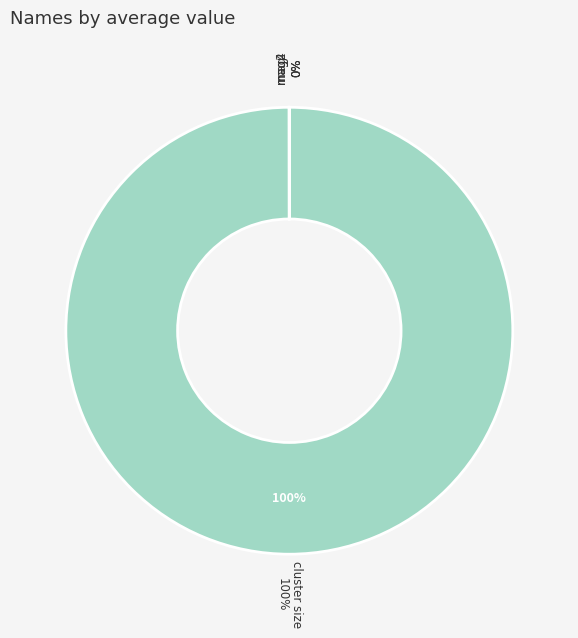

Rank the categories by value from lowest to highest.

mag4, mag2, mag, cluster size